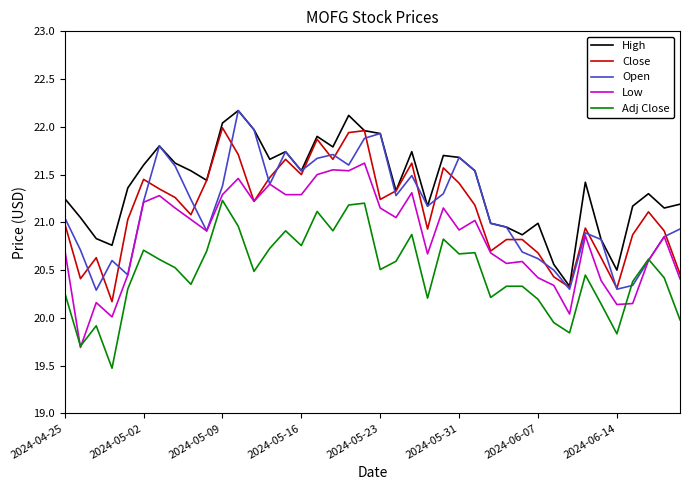

What is the difference between the maximum and minimum values in the Open series?

1.9